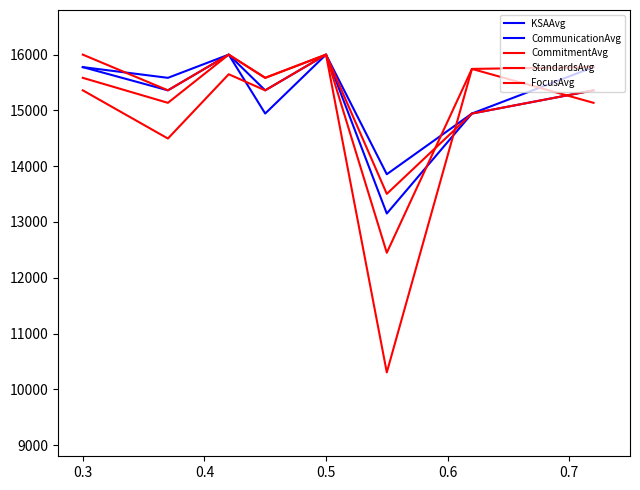

How many lines are shown in the chart?

5